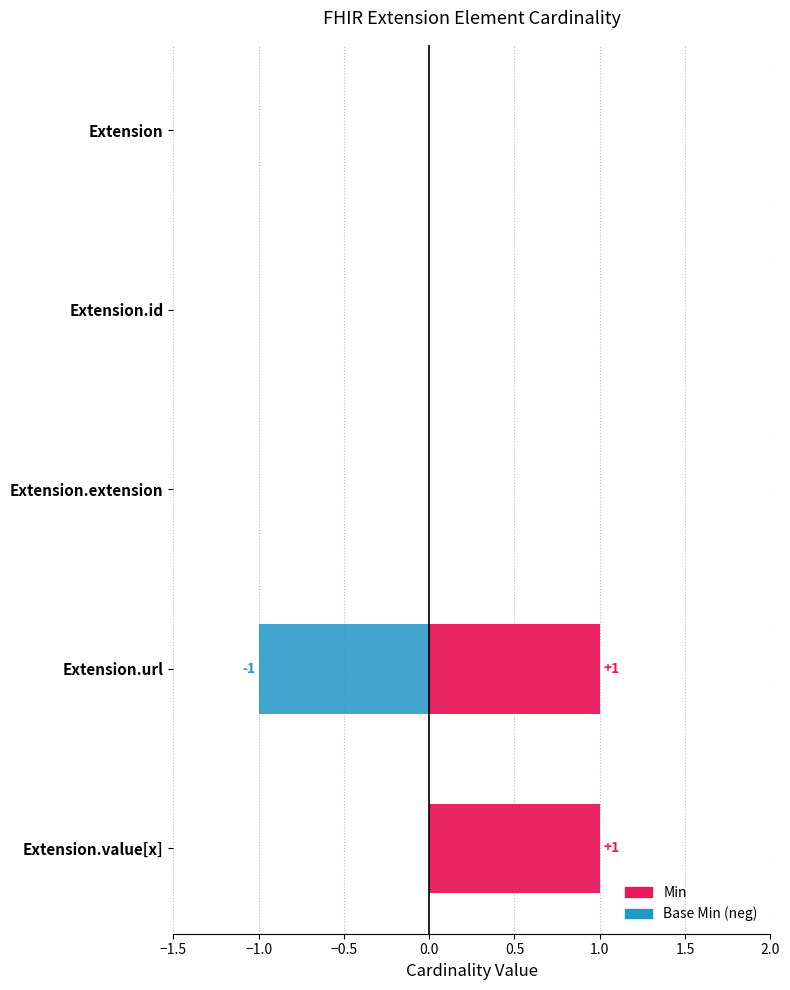

What are all the series names shown in the legend?

Min, Base Min